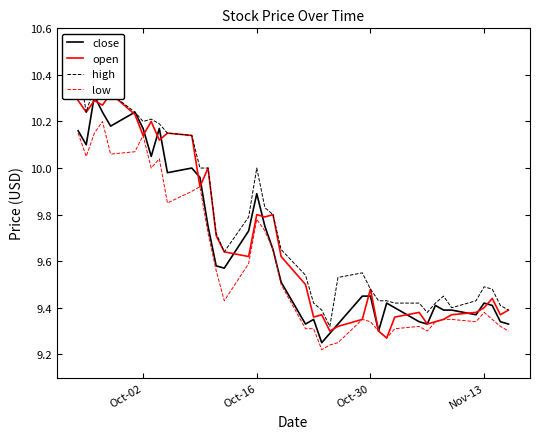

True or false: high has more than 2 interior local peaks.

True